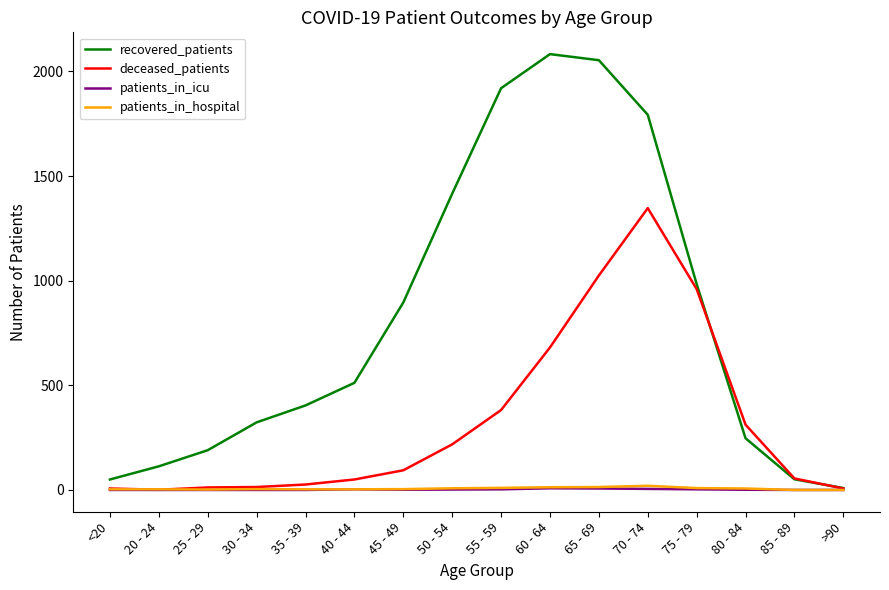

How many distinct data groups are displayed?

4